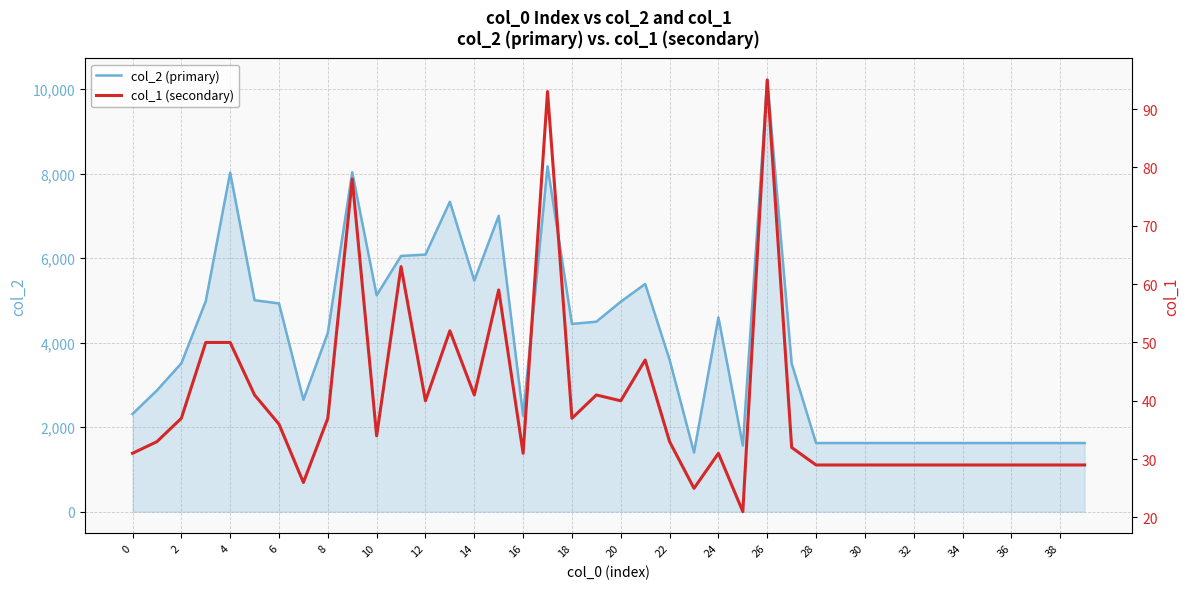

How many data points in col_2 (primary) are less than 3594?

20